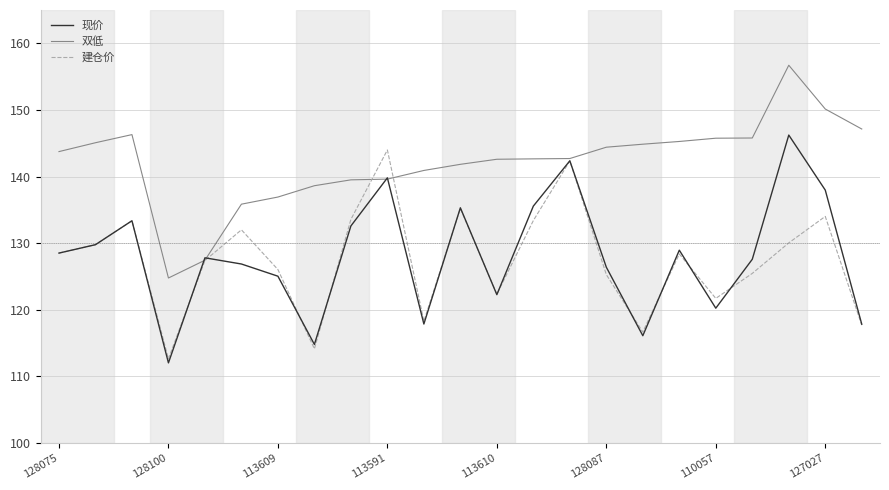

What is the lowest value of the 建仓价 series?

112.6